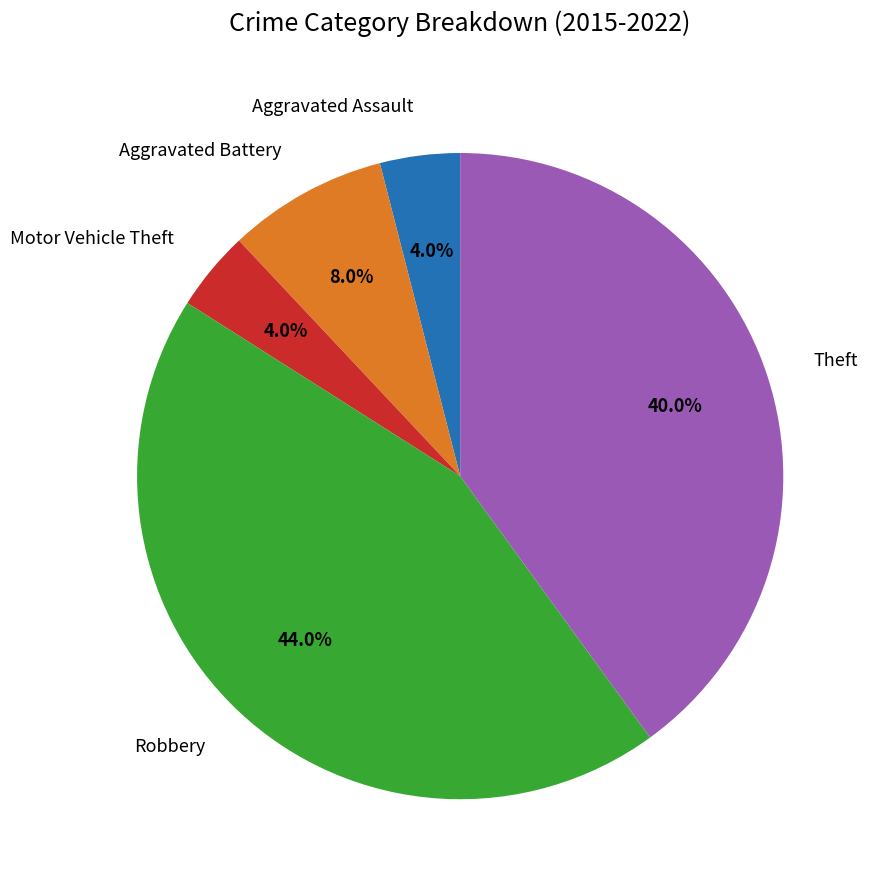

To the nearest percent, what is the difference between the largest and smallest slice percentages?

40%